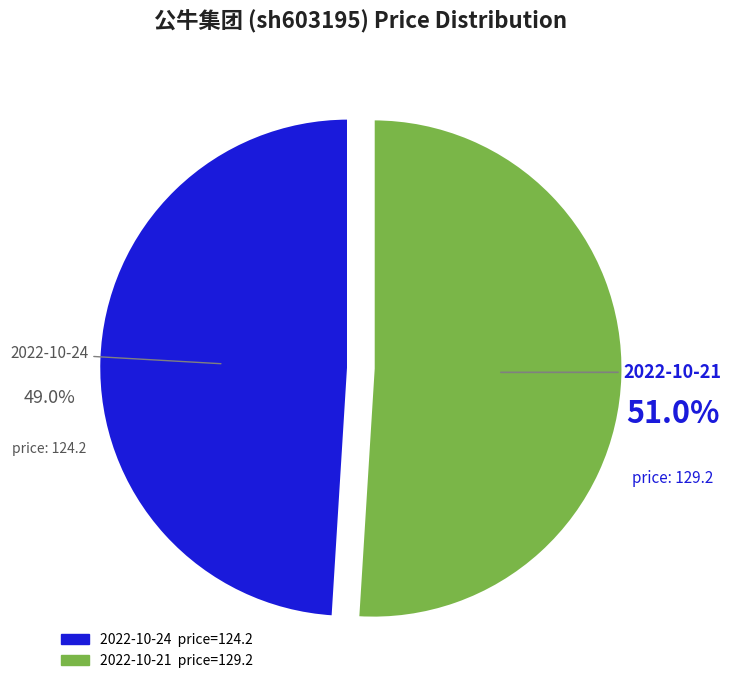

Which slice is the smallest?

2022-10-24